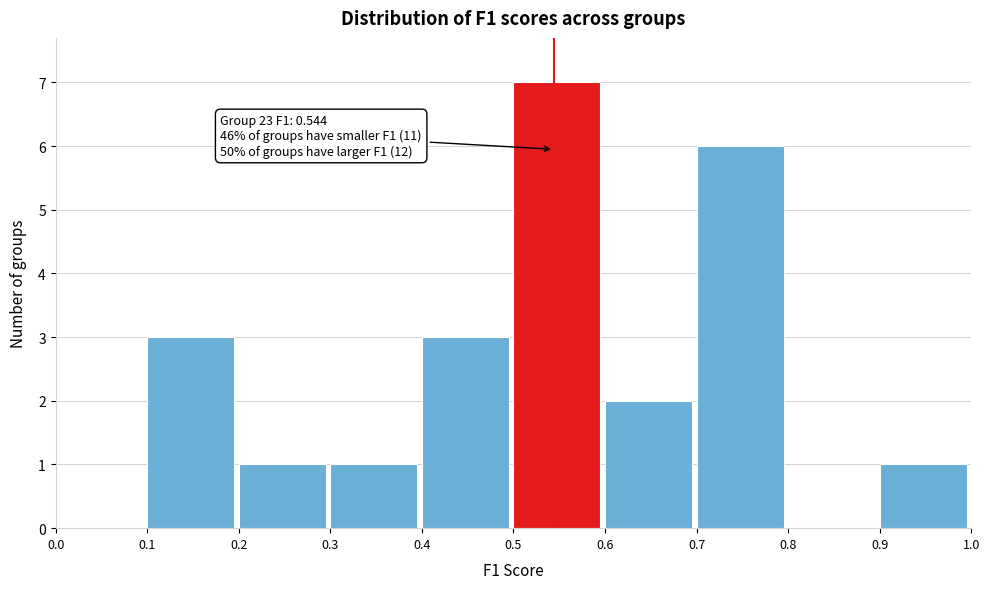

Over which range of the x-axis is the bar tallest?

0.5 to 0.6